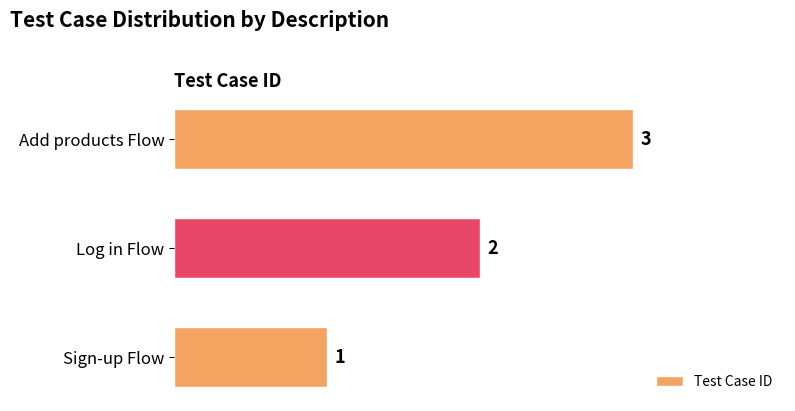

The value at Add products Flow is 4. True or false?

False